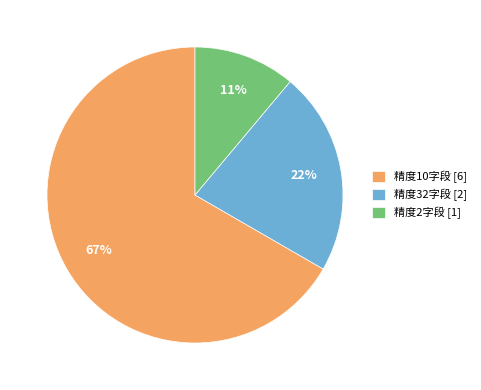

Which category has the biggest portion of the pie?

精度10字段 [6]